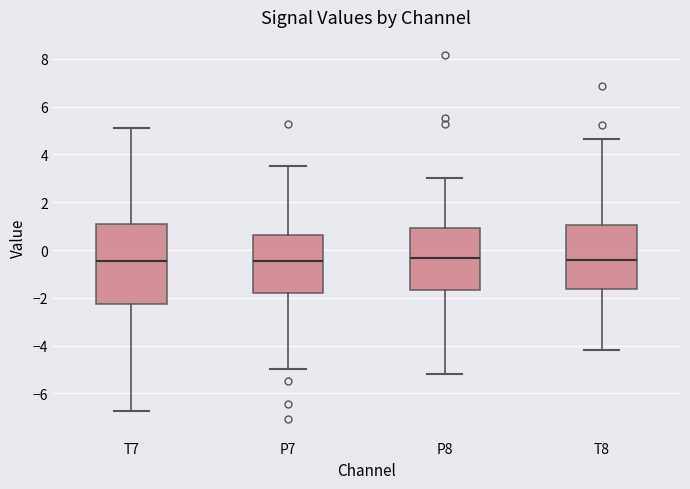

Which box is the tallest, from its lower edge to its upper edge?

T7